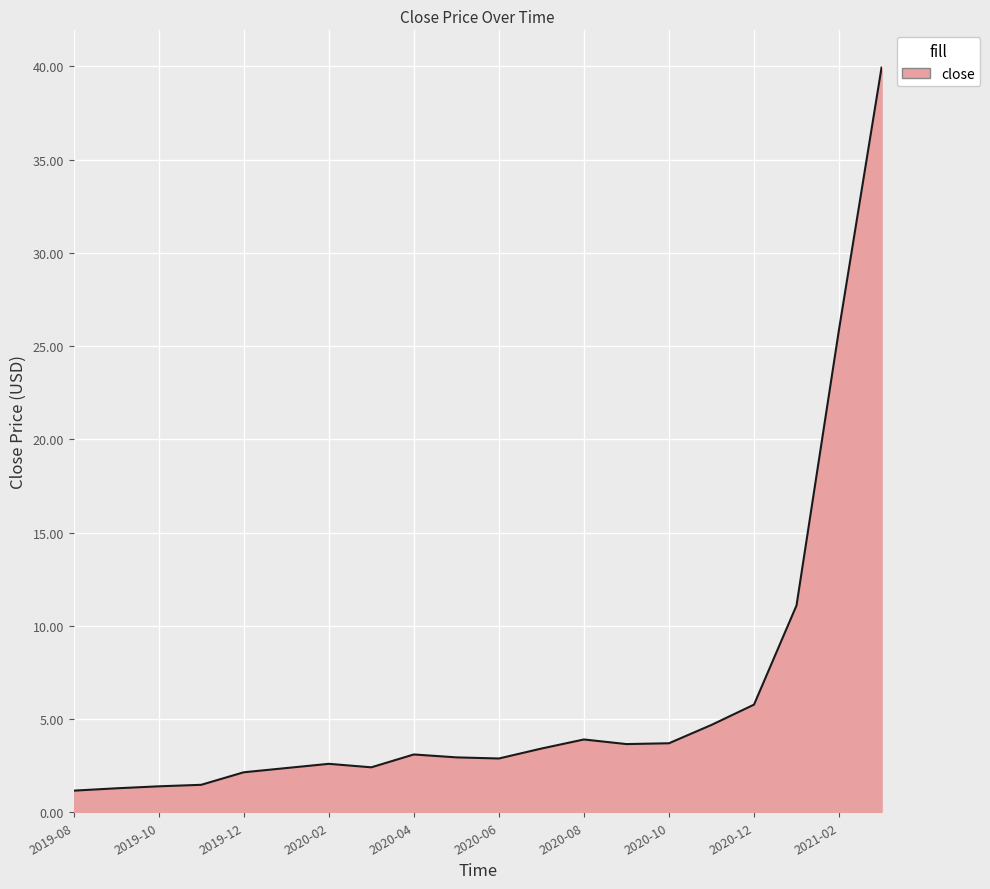

What is the maximum value shown in the chart?

39.9